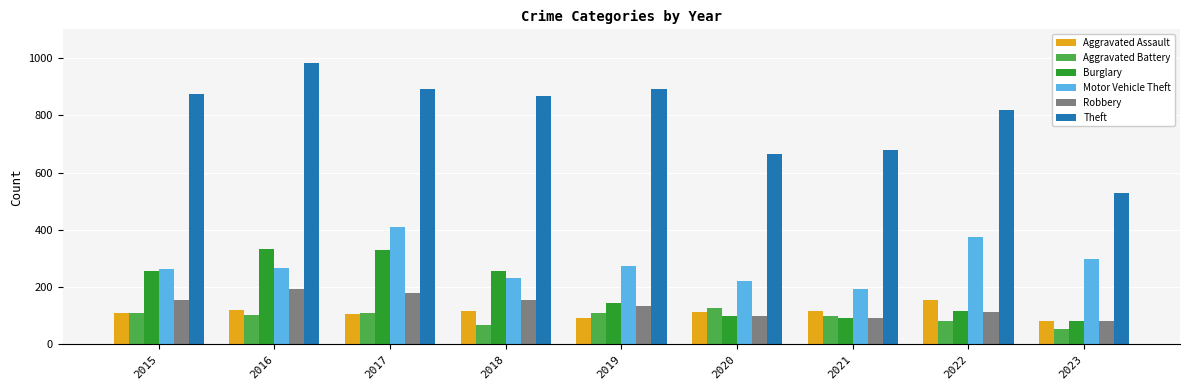

Which category has the lowest value across all series?

2023